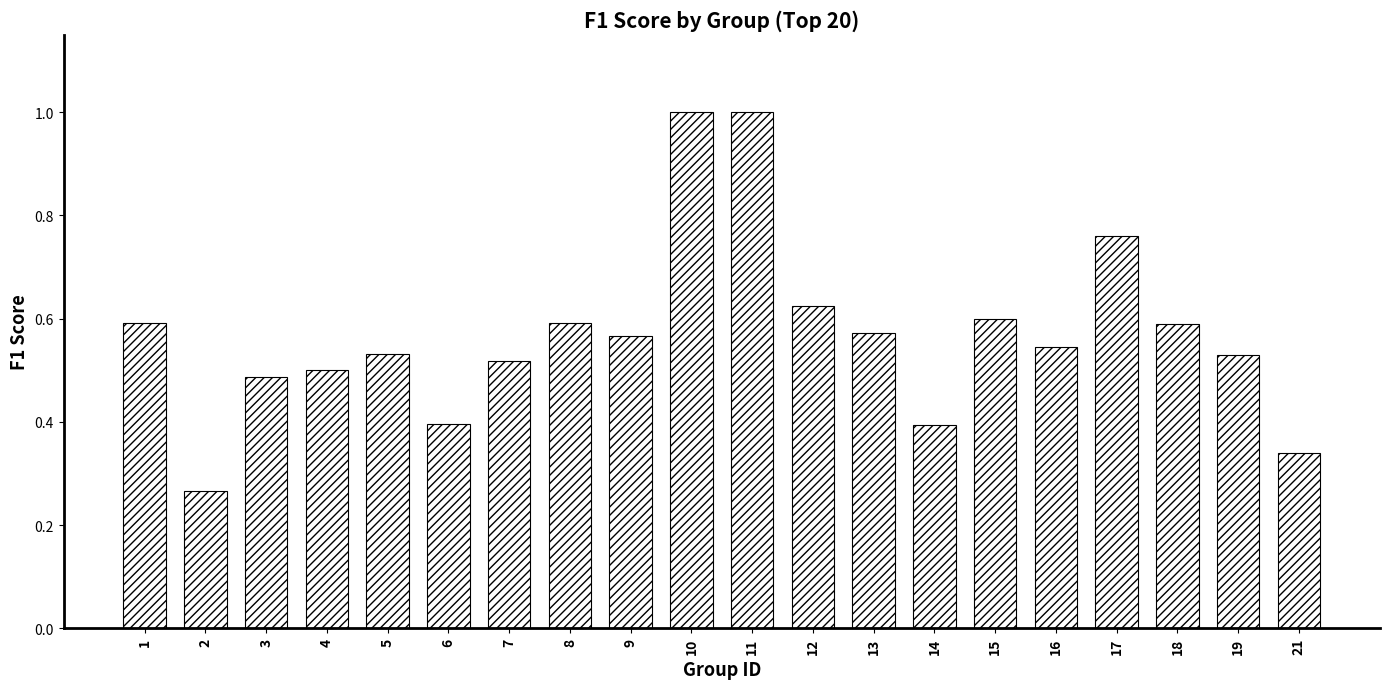

What is the change in value from 15 to 17?

+0.2